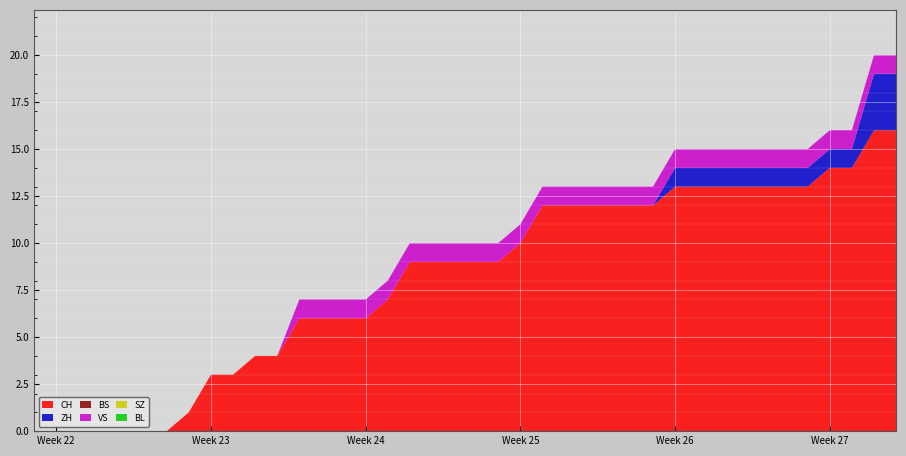

Reading left to right, what are all the values shown in this chart?

CH: 2020-05-31=0	2020-06-01=0	2020-06-02=0	2020-06-03=0	2020-06-04=0	2020-06-05=0	2020-06-06=0	2020-06-07=1	2020-06-08=3	2020-06-09=3	2020-06-10=4	2020-06-11=4	2020-06-12=6	2020-06-13=6	2020-06-14=6	2020-06-15=6	2020-06-16=7	2020-06-17=9	2020-06-18=9	2020-06-19=9	2020-06-20=9	2020-06-21=9	2020-06-22=10	2020-06-23=12	2020-06-24=12	2020-06-25=12	2020-06-26=12	2020-06-27=12	2020-06-28=12	2020-06-29=13	2020-06-30=13	2020-07-01=13	2020-07-02=13	2020-07-03=13	2020-07-04=13	2020-07-05=13	2020-07-06=14	2020-07-07=14	2020-07-08=16	2020-07-09=16
ZH: 2020-05-31=0	2020-06-01=0	2020-06-02=0	2020-06-03=0	2020-06-04=0	2020-06-05=0	2020-06-06=0	2020-06-07=0	2020-06-08=0	2020-06-09=0	2020-06-10=0	2020-06-11=0	2020-06-12=0	2020-06-13=0	2020-06-14=0	2020-06-15=0	2020-06-16=0	2020-06-17=0	2020-06-18=0	2020-06-19=0	2020-06-20=0	2020-06-21=0	2020-06-22=0	2020-06-23=0	2020-06-24=0	2020-06-25=0	2020-06-26=0	2020-06-27=0	2020-06-28=0	2020-06-29=1	2020-06-30=1	2020-07-01=1	2020-07-02=1	2020-07-03=1	2020-07-04=1	2020-07-05=1	2020-07-06=1	2020-07-07=1	2020-07-08=3	2020-07-09=3
BS: 2020-05-31=0	2020-06-01=0	2020-06-02=0	2020-06-03=0	2020-06-04=0	2020-06-05=0	2020-06-06=0	2020-06-07=0	2020-06-08=0	2020-06-09=0	2020-06-10=0	2020-06-11=0	2020-06-12=0	2020-06-13=0	2020-06-14=0	2020-06-15=0	2020-06-16=0	2020-06-17=0	2020-06-18=0	2020-06-19=0	2020-06-20=0	2020-06-21=0	2020-06-22=0	2020-06-23=0	2020-06-24=0	2020-06-25=0	2020-06-26=0	2020-06-27=0	2020-06-28=0	2020-06-29=0	2020-06-30=0	2020-07-01=0	2020-07-02=0	2020-07-03=0	2020-07-04=0	2020-07-05=0	2020-07-06=0	2020-07-07=0	2020-07-08=0	2020-07-09=0
VS: 2020-05-31=0	2020-06-01=0	2020-06-02=0	2020-06-03=0	2020-06-04=0	2020-06-05=0	2020-06-06=0	2020-06-07=0	2020-06-08=0	2020-06-09=0	2020-06-10=0	2020-06-11=0	2020-06-12=1	2020-06-13=1	2020-06-14=1	2020-06-15=1	2020-06-16=1	2020-06-17=1	2020-06-18=1	2020-06-19=1	2020-06-20=1	2020-06-21=1	2020-06-22=1	2020-06-23=1	2020-06-24=1	2020-06-25=1	2020-06-26=1	2020-06-27=1	2020-06-28=1	2020-06-29=1	2020-06-30=1	2020-07-01=1	2020-07-02=1	2020-07-03=1	2020-07-04=1	2020-07-05=1	2020-07-06=1	2020-07-07=1	2020-07-08=1	2020-07-09=1
SZ: 2020-05-31=0	2020-06-01=0	2020-06-02=0	2020-06-03=0	2020-06-04=0	2020-06-05=0	2020-06-06=0	2020-06-07=0	2020-06-08=0	2020-06-09=0	2020-06-10=0	2020-06-11=0	2020-06-12=0	2020-06-13=0	2020-06-14=0	2020-06-15=0	2020-06-16=0	2020-06-17=0	2020-06-18=0	2020-06-19=0	2020-06-20=0	2020-06-21=0	2020-06-22=0	2020-06-23=0	2020-06-24=0	2020-06-25=0	2020-06-26=0	2020-06-27=0	2020-06-28=0	2020-06-29=0	2020-06-30=0	2020-07-01=0	2020-07-02=0	2020-07-03=0	2020-07-04=0	2020-07-05=0	2020-07-06=0	2020-07-07=0	2020-07-08=0	2020-07-09=0
BL: 2020-05-31=0	2020-06-01=0	2020-06-02=0	2020-06-03=0	2020-06-04=0	2020-06-05=0	2020-06-06=0	2020-06-07=0	2020-06-08=0	2020-06-09=0	2020-06-10=0	2020-06-11=0	2020-06-12=0	2020-06-13=0	2020-06-14=0	2020-06-15=0	2020-06-16=0	2020-06-17=0	2020-06-18=0	2020-06-19=0	2020-06-20=0	2020-06-21=0	2020-06-22=0	2020-06-23=0	2020-06-24=0	2020-06-25=0	2020-06-26=0	2020-06-27=0	2020-06-28=0	2020-06-29=0	2020-06-30=0	2020-07-01=0	2020-07-02=0	2020-07-03=0	2020-07-04=0	2020-07-05=0	2020-07-06=0	2020-07-07=0	2020-07-08=0	2020-07-09=0